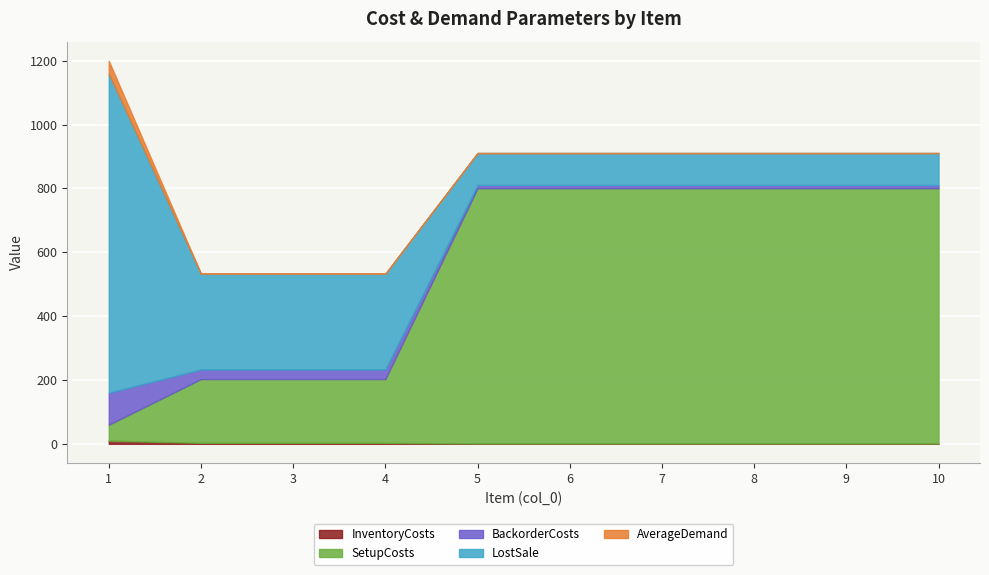

Which has a higher value, 5 or 4?

4